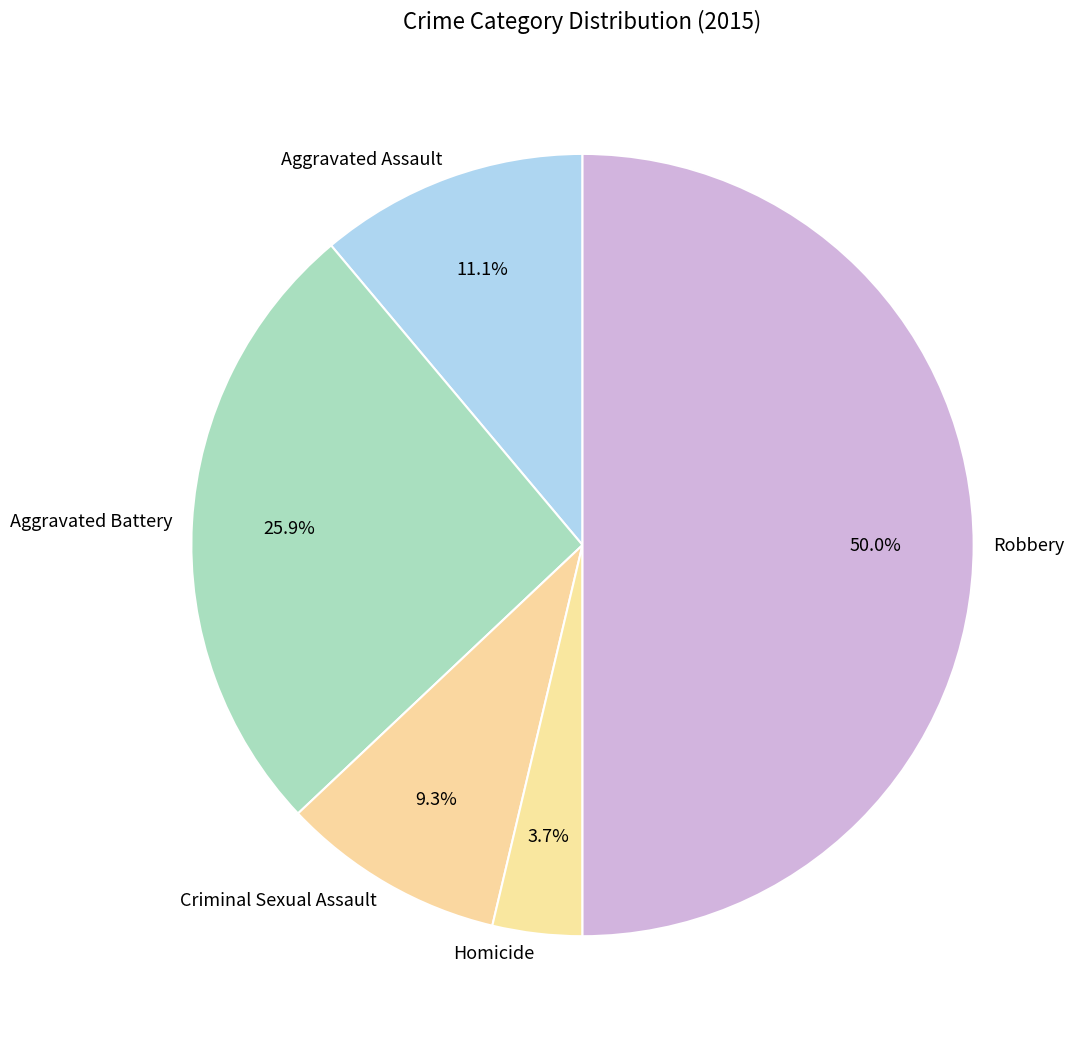

What is the smallest slice in the pie chart?

Homicide